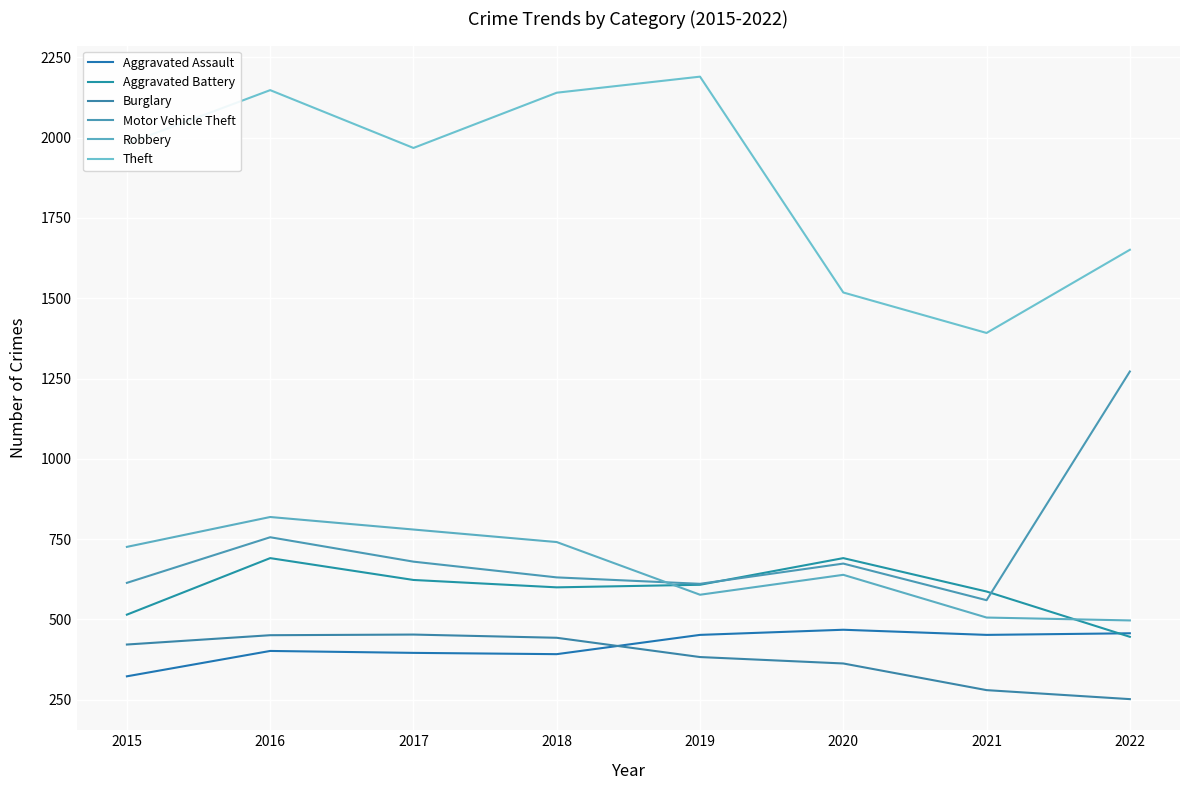

What is the maximum value shown in the chart?

2190